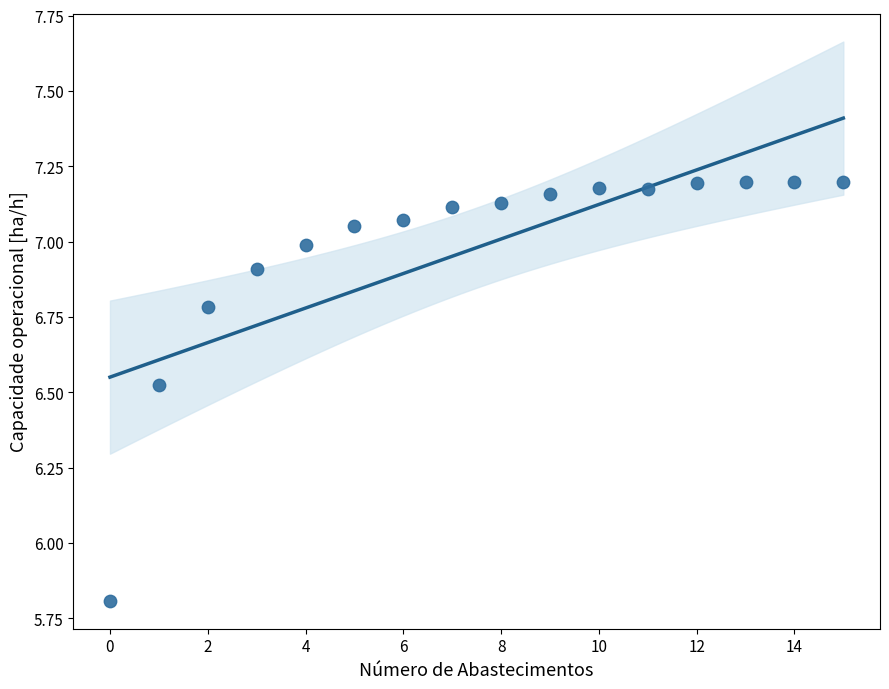

What Y value in the scatter plot is closest to 6?

5.8